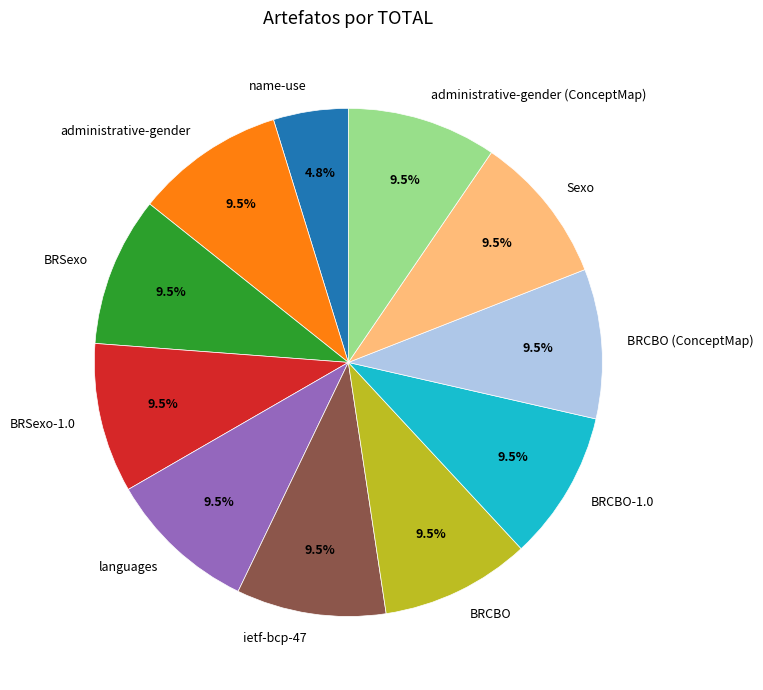

Is the sum of BRCBO and ietf-bcp-47 greater than half?

No